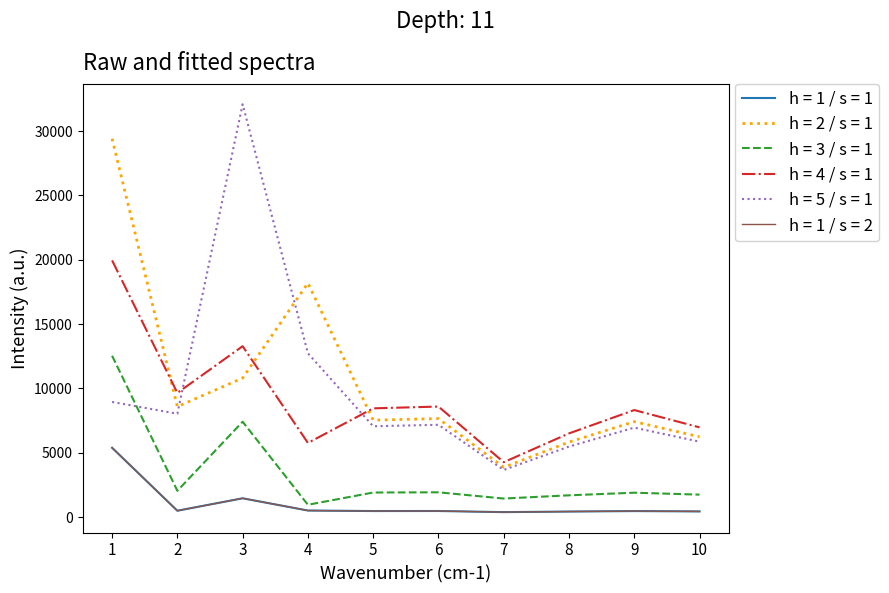

List the labels in order of h = 5 / s = 1 value, smallest first.

7, 8, 10, 9, 5, 6, 2, 1, 4, 3